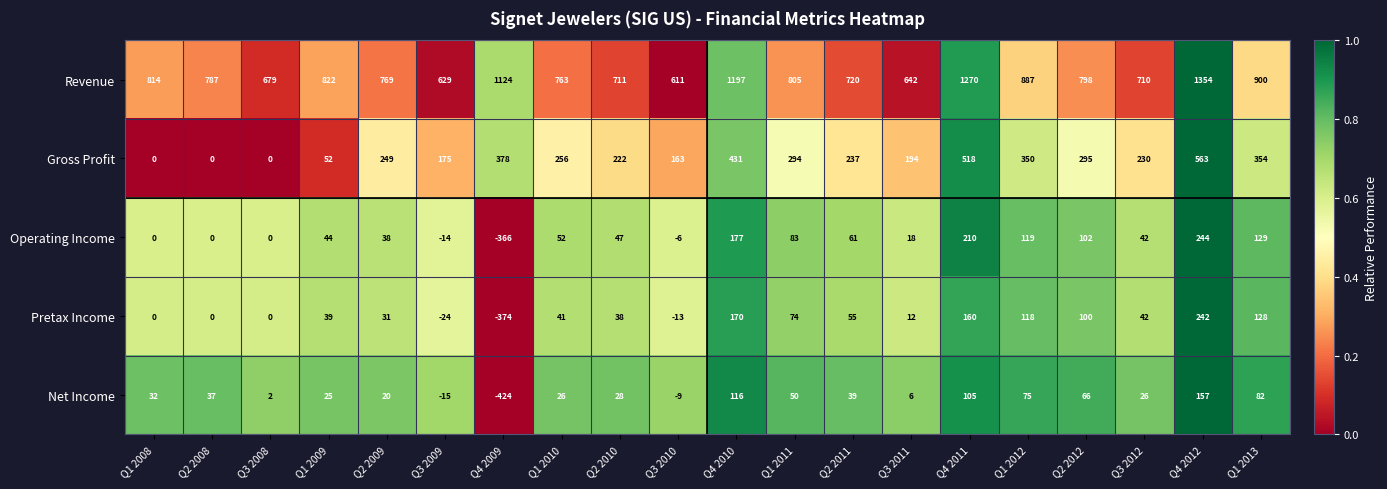

What is the spread (max minus min) of values at Q1 2012?

812